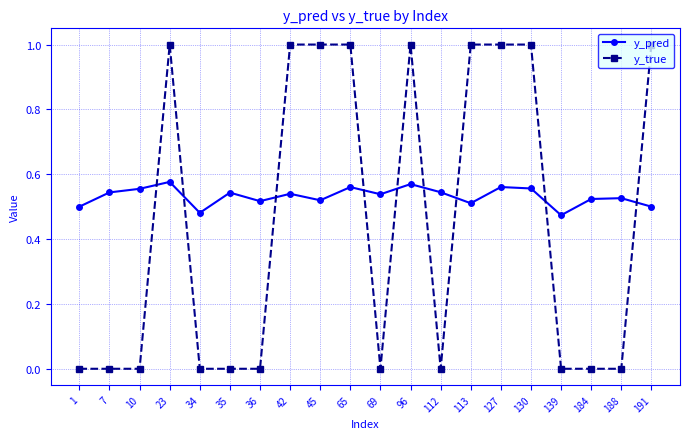

True or false: y_pred has more than 2 points higher than both neighbors.

True